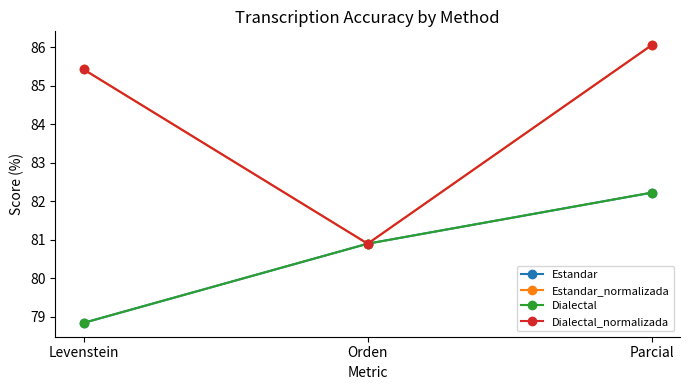

What is the minimum value for Estandar?

78.8